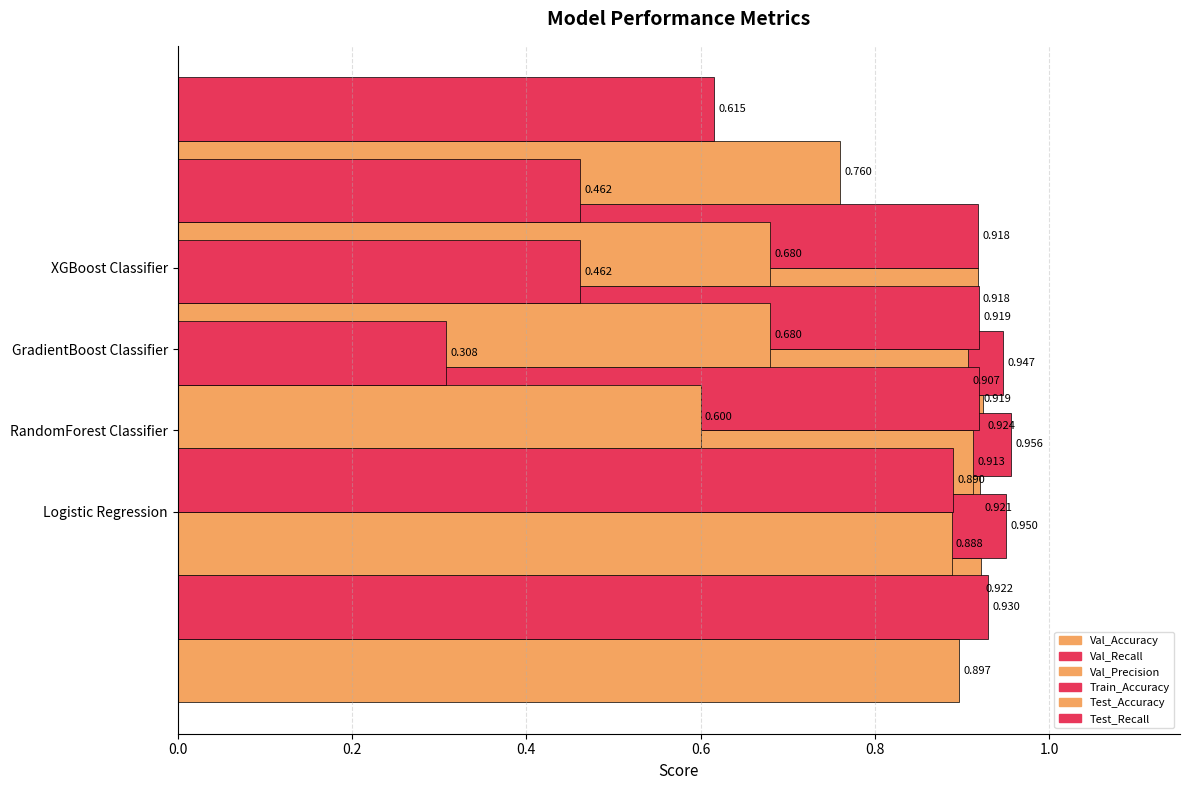

What are all the series names shown in the legend?

Val_Accuracy, Val_Recall, Val_Precision, Train_Accuracy, Test_Accuracy, Test_Recall